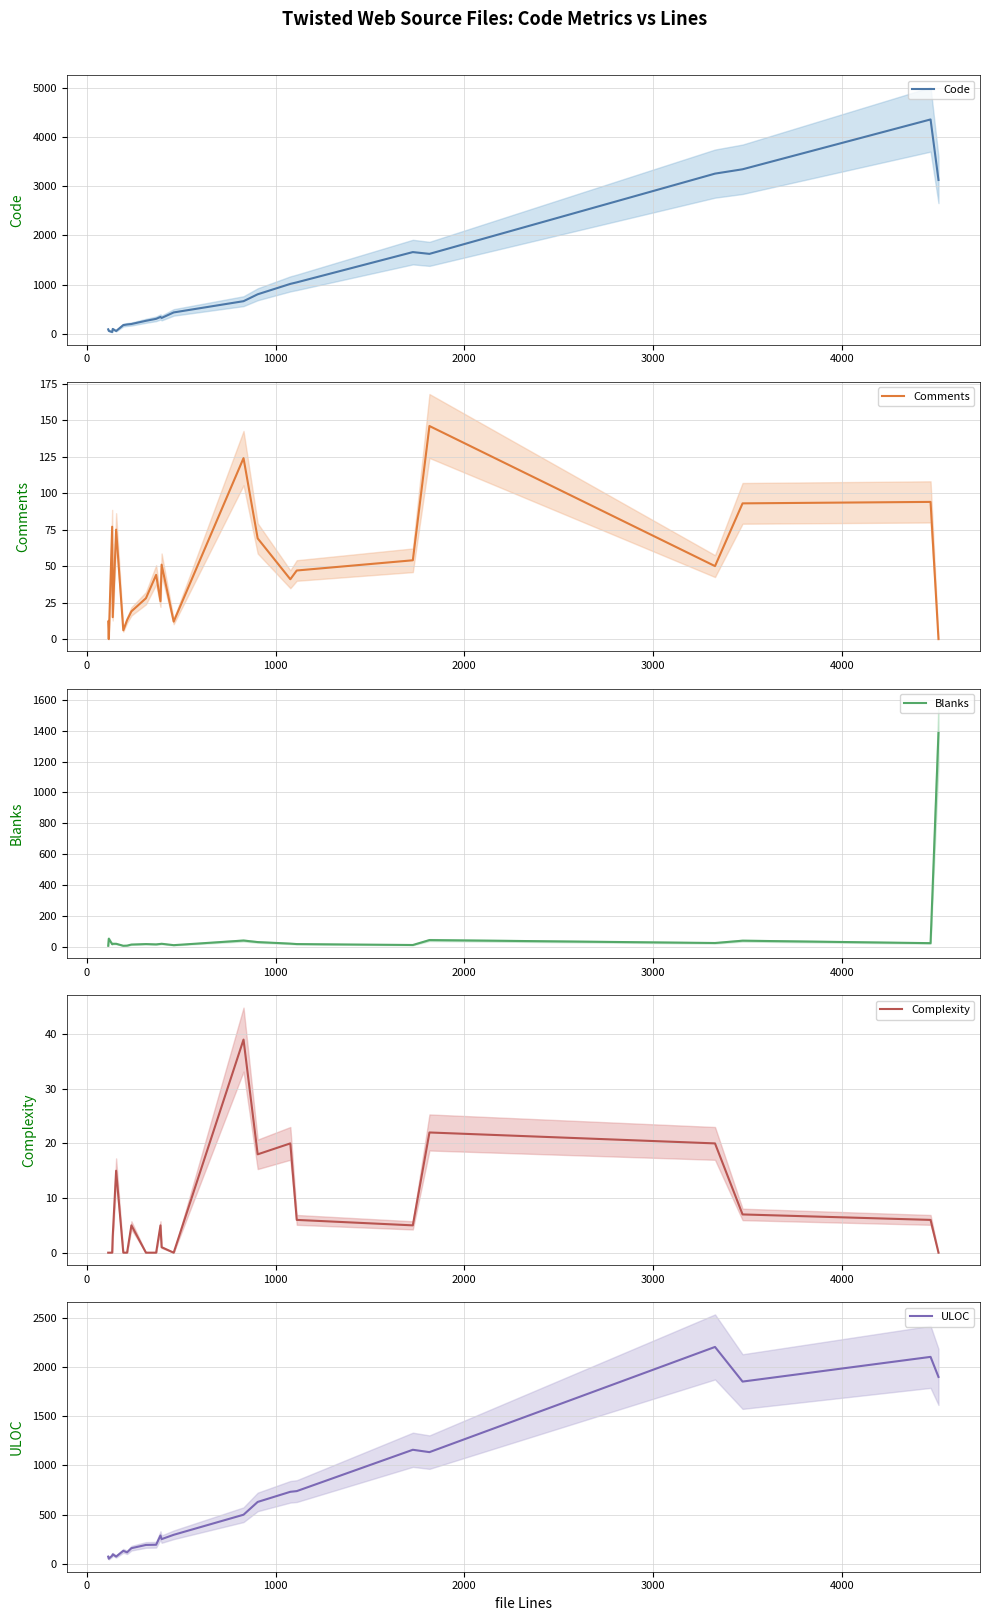

Reading left to right, list all the values displayed in this chart.

Code: 96	65	42	104	62	182	194	204	269	309	347	327	439	667	807	1018	1049	1663	1627	3255	3343	4354	3126
Comments: 12	0	77	15	75	6	13	19	28	44	26	51	12	124	69	41	47	54	146	50	93	94	0
Blanks: 5	51	15	18	18	5	6	13	16	14	17	18	9	39	29	19	16	10	42	23	38	22	1386
Complexity: 0	0	0	3	15	0	0	5	0	0	5	1	0	39	18	20	6	5	22	20	7	6	0
ULOC: 72	51	82	96	73	131	116	158	191	193	287	250	294	498	628	731	738	1158	1134	2203	1851	2102	1898